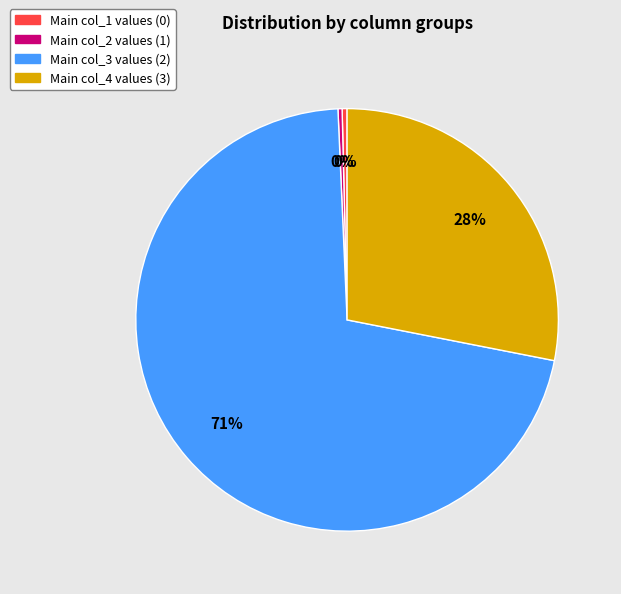

How many segments does this pie chart have?

4